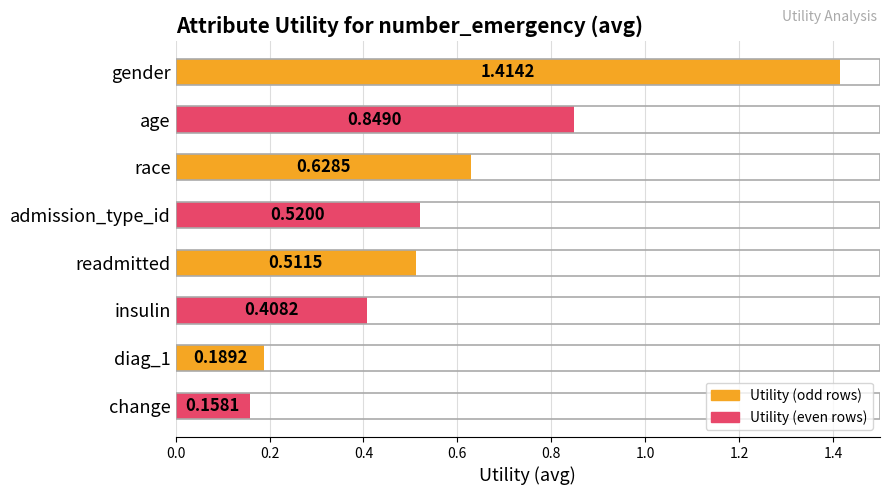

List the labels in order of value, largest first.

gender, age, race, admission_type_id, readmitted, insulin, diag_1, change